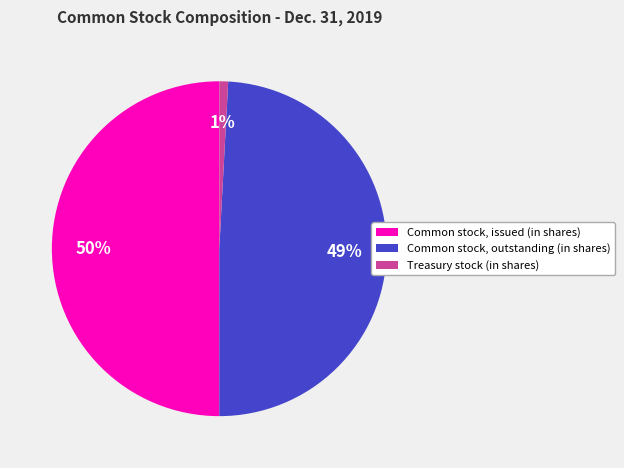

Which slice is the largest?

Common stock, issued (in shares)